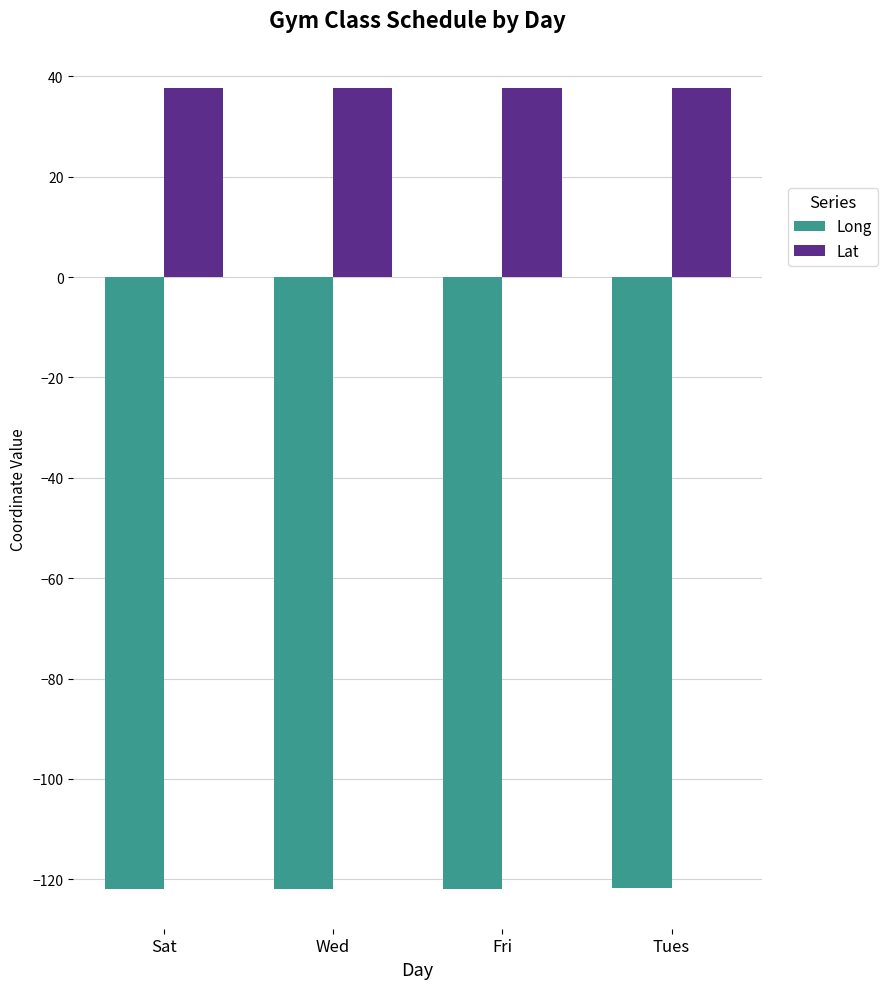

How many bars are there in total?

8